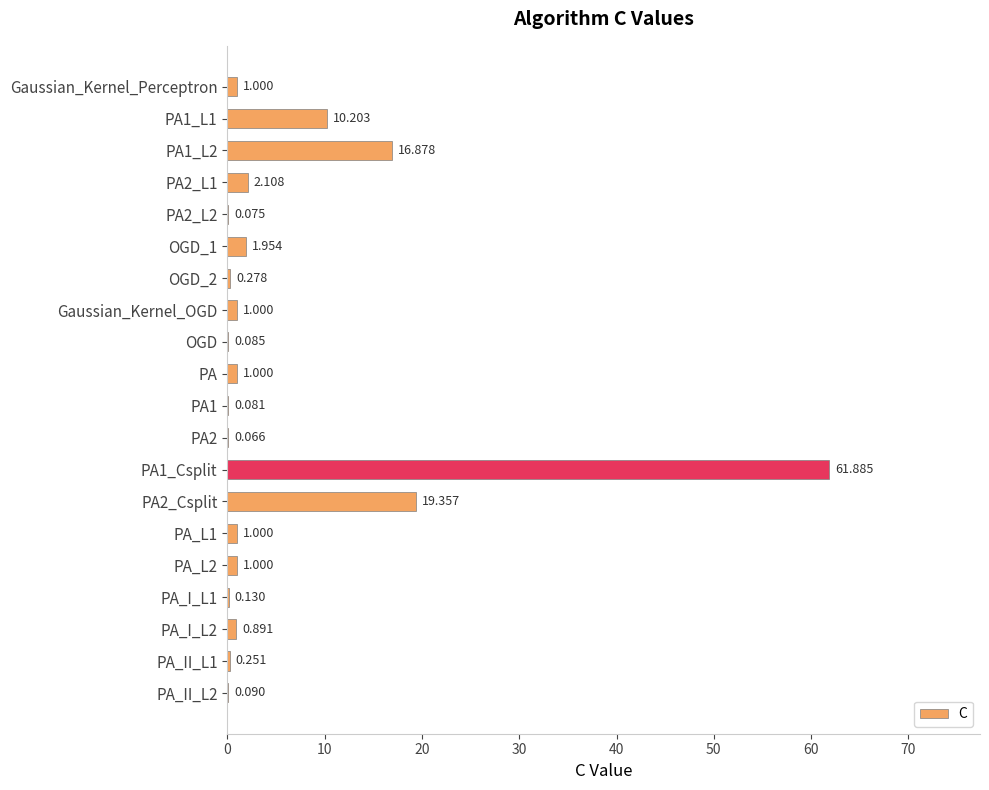

How many categories are shown in the chart?

20